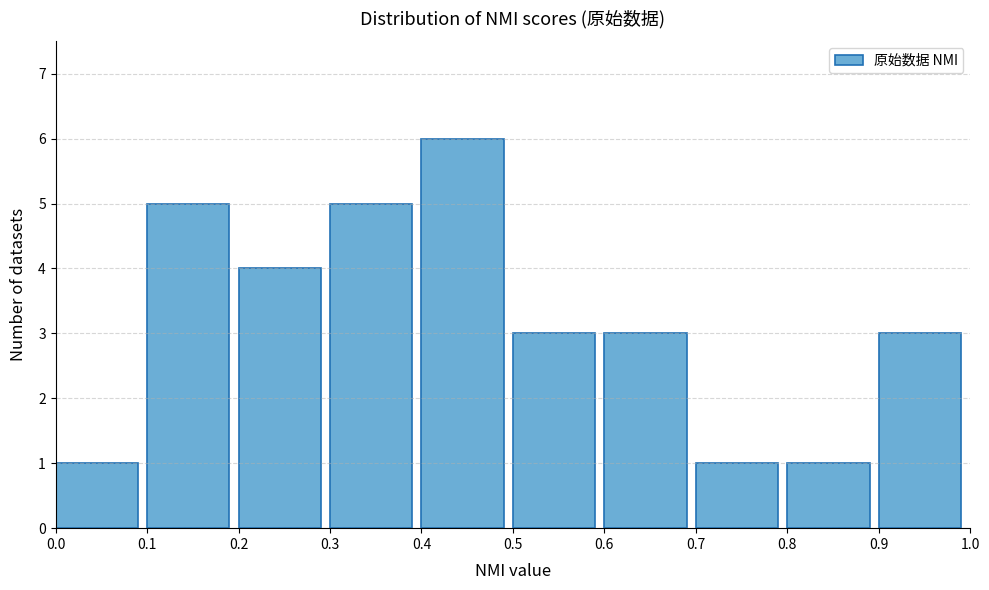

Reading left to right, list every bar in this chart as the range it spans on the x-axis followed by its height. The values are not printed on the chart, so give them approximately, as read against the axis.

0.0 to 0.1: 1
0.1 to 0.2: 5
0.2 to 0.3: 4
0.3 to 0.4: 5
0.4 to 0.5: 6
0.5 to 0.6: 3
0.6 to 0.7: 3
0.7 to 0.8: 1
0.8 to 0.9: 1
0.9 to 1.0: 3